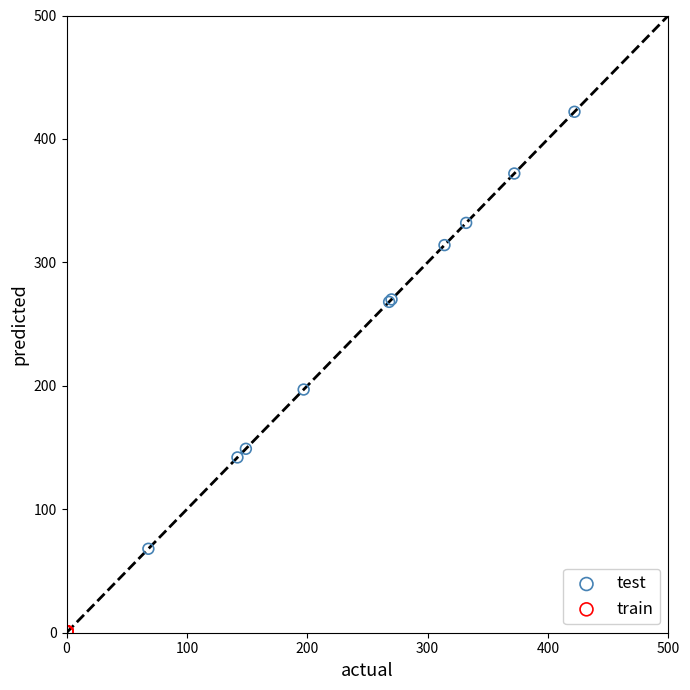

Which series contains the highest Y value?

test